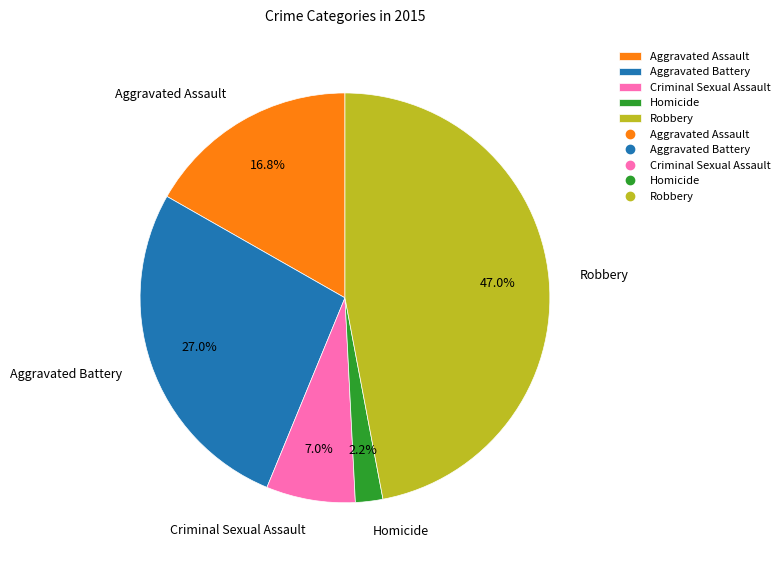

To the nearest percent, what percentage of the pie is Homicide?

2%